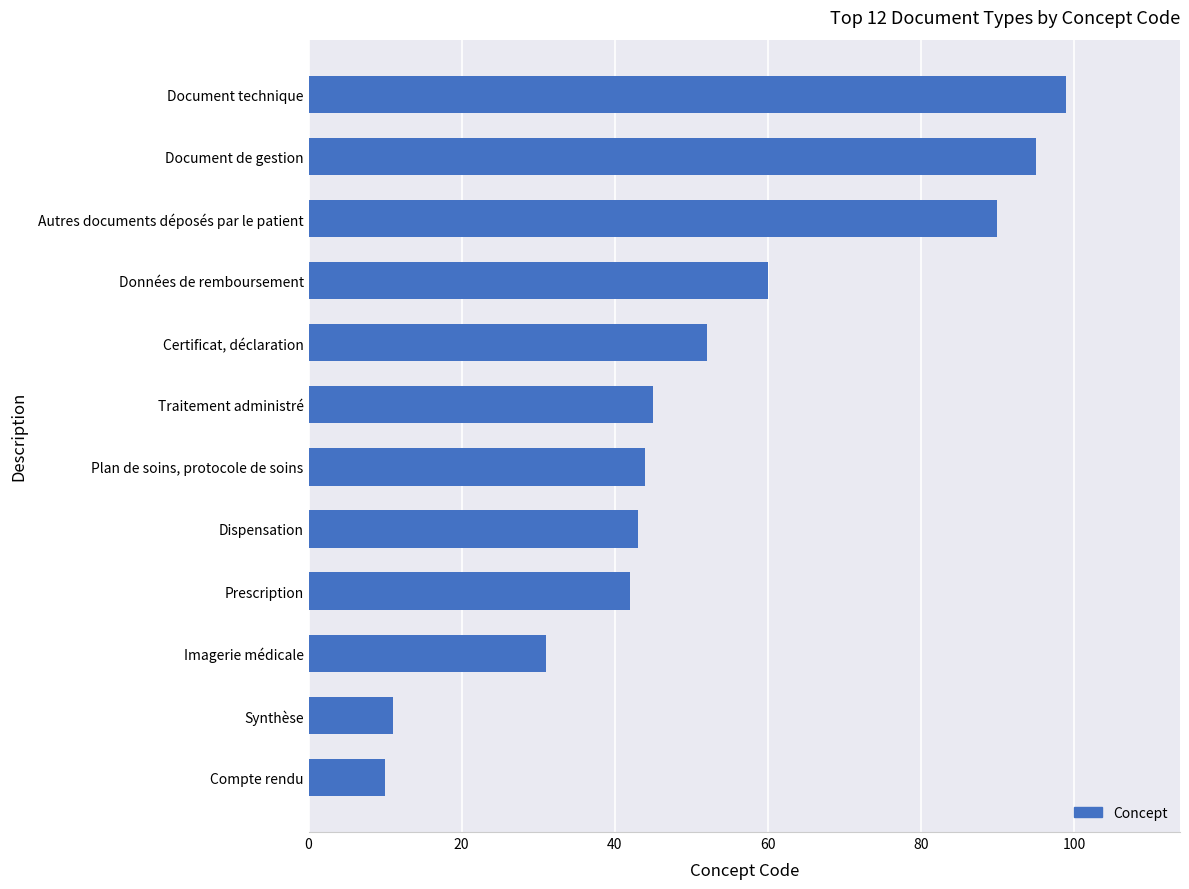

List the labels in order of value, largest first.

Document technique, Document de gestion, Autres documents déposés par le patient, Données de remboursement, Certificat, déclaration, Traitement administré, Plan de soins, protocole de soins, Dispensation, Prescription, Imagerie médicale, Synthèse, Compte rendu